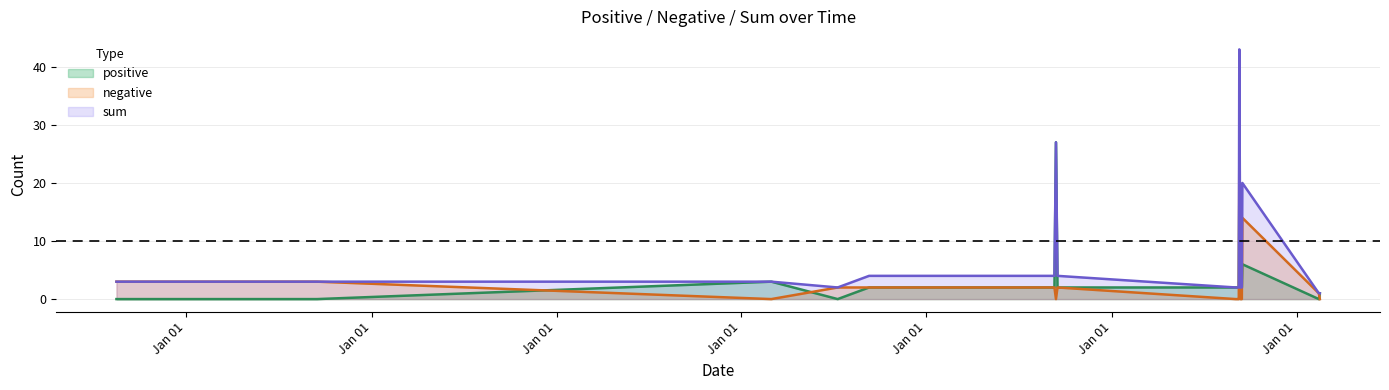

What is the value of the positive point at the 15th from the left?

6